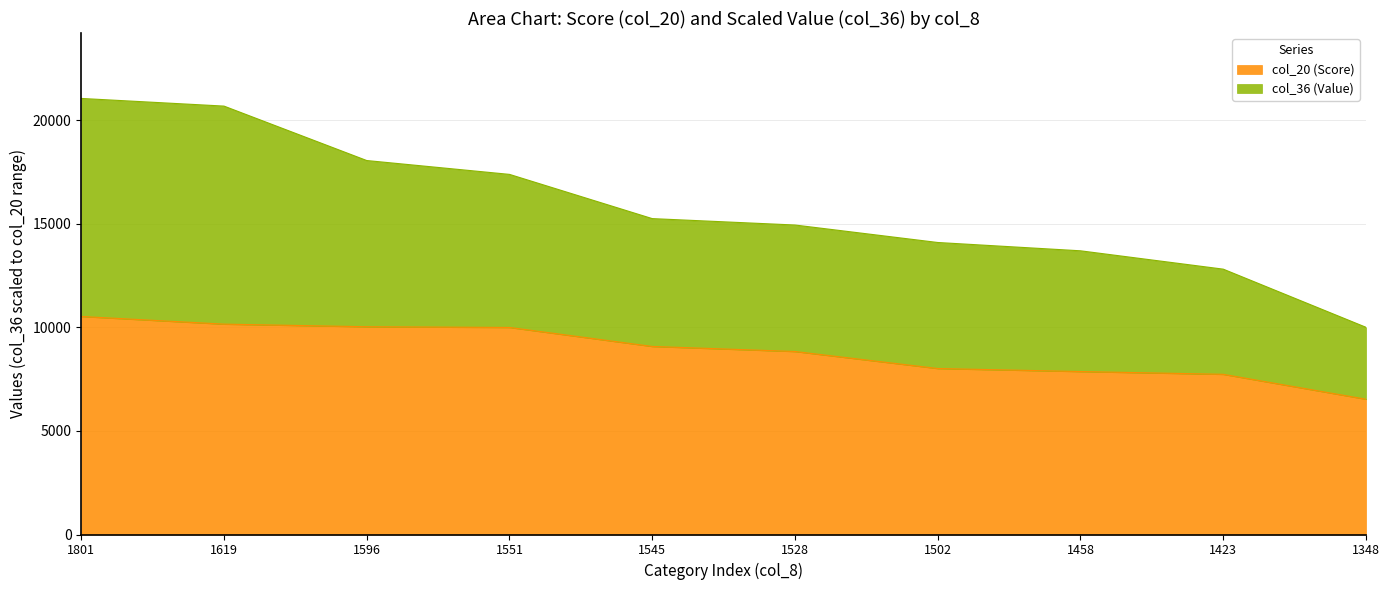

The value of col_36 (Value) at 1528 is 9525.4. True or false?

False